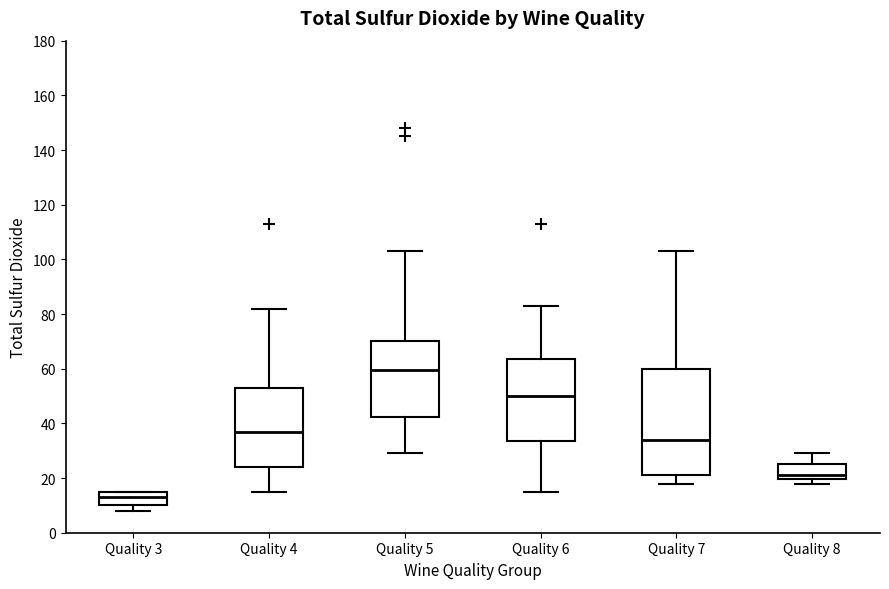

Comparing the boxes themselves (not the whiskers), which one is the tallest?

Quality 7